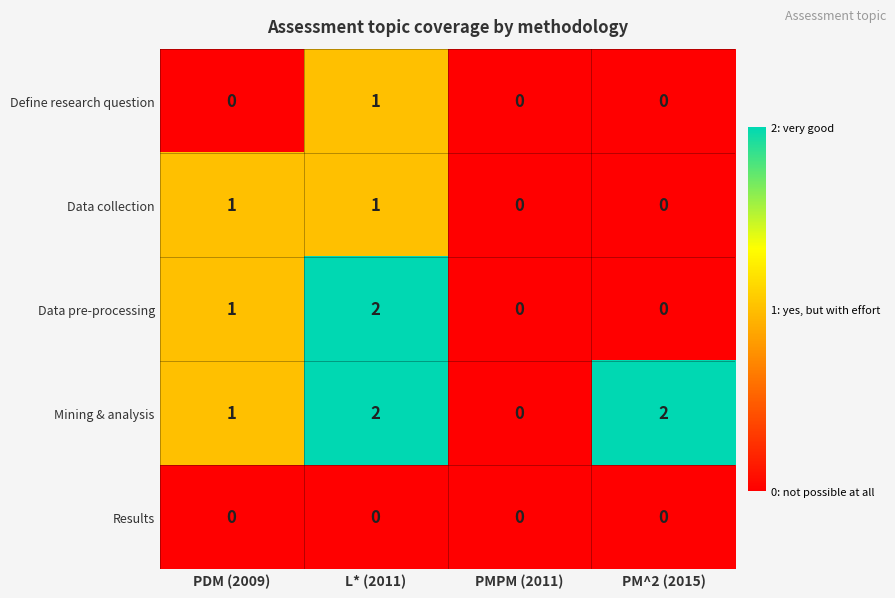

Which series changed the most between PMPM (2011) and PM^2 (2015)?

Mining & analysis